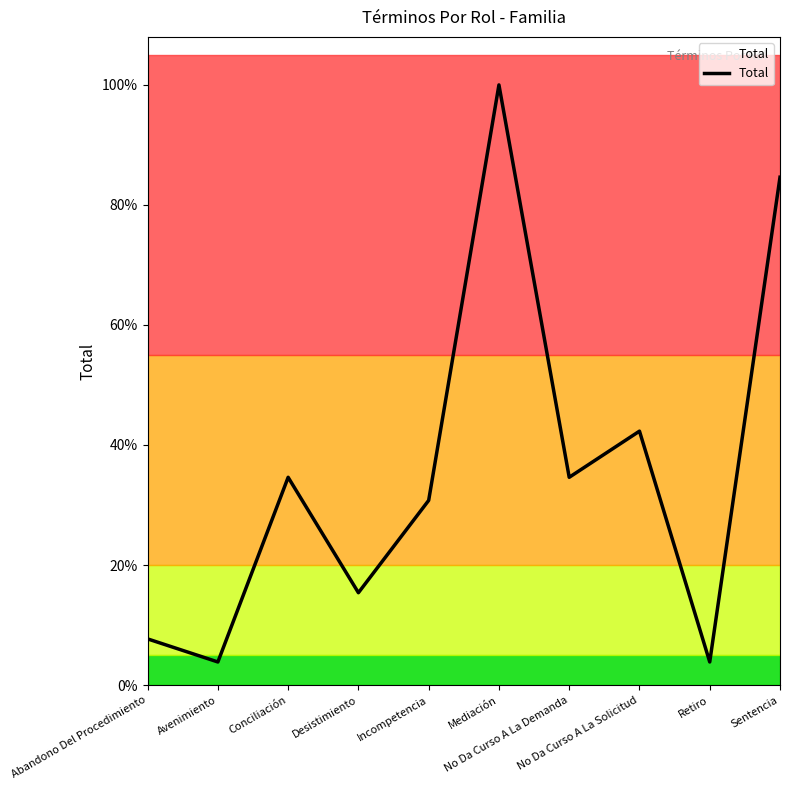

Reading left to right, what are all the values shown in this chart?

Abandono Del Procedimiento=2	Avenimiento=1	Conciliación=9	Desistimiento=4	Incompetencia=8	Mediación=26	No Da Curso A La Demanda=9	No Da Curso A La Solicitud=11	Retiro=1	Sentencia=22